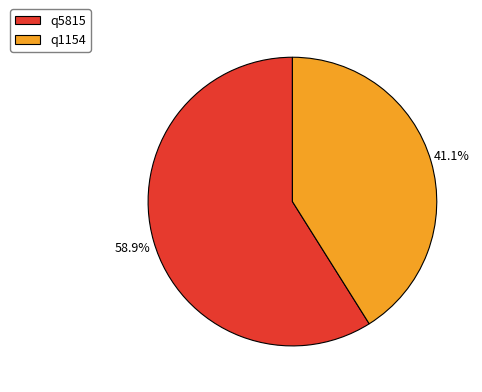

Count the number of slices in the pie.

2